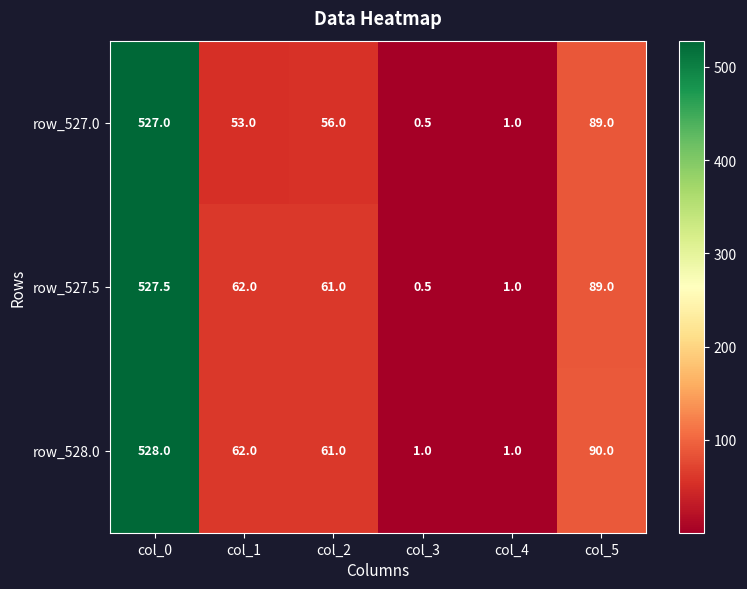

What is the difference between the maximum and second lowest values in the row_527.5 series?

526.5